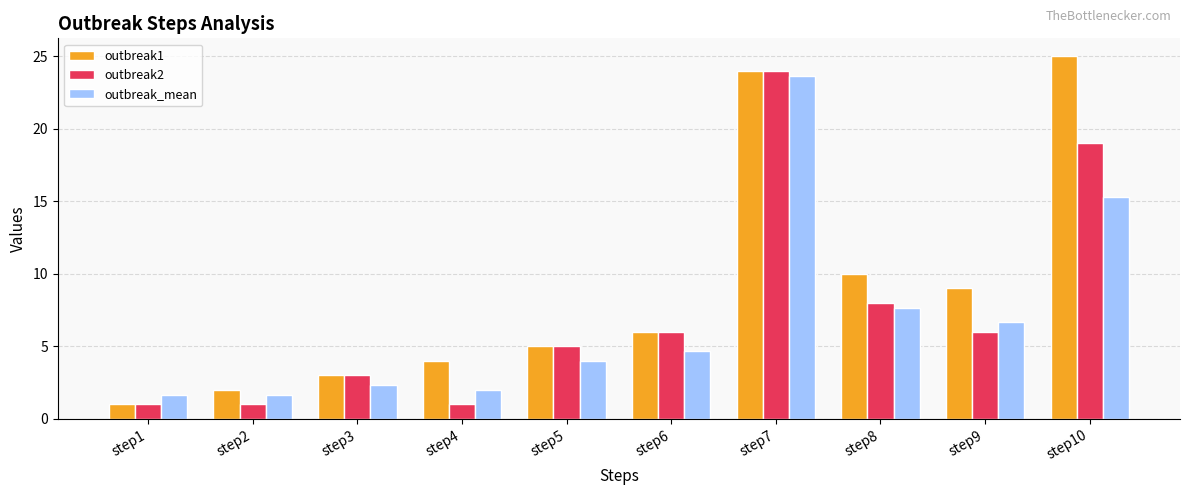

How many values in the outbreak2 series are below 6?

5